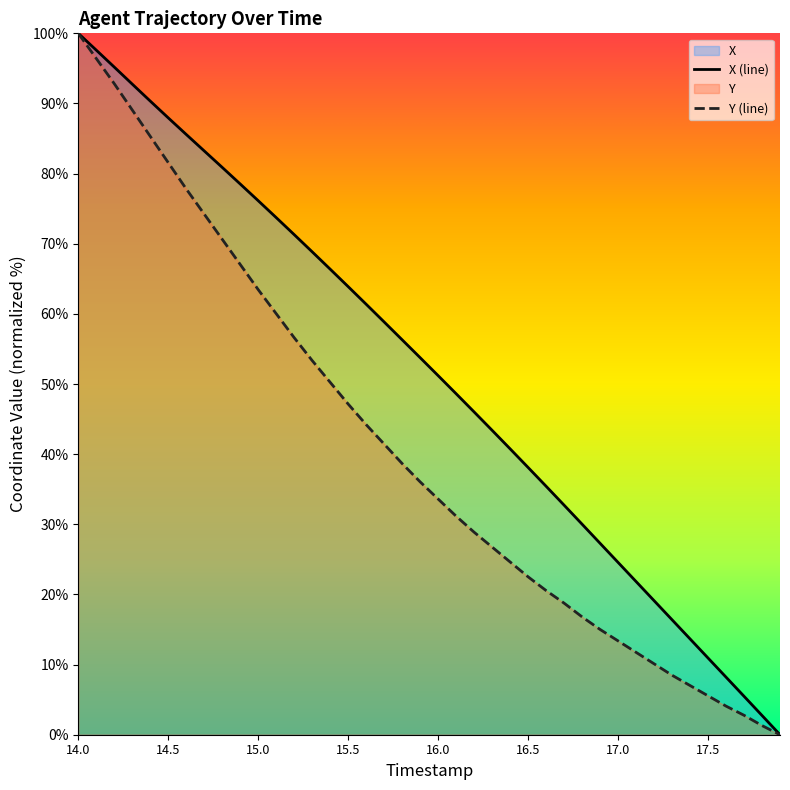

At 16.9, list the series in order from smallest to largest.

Y, X